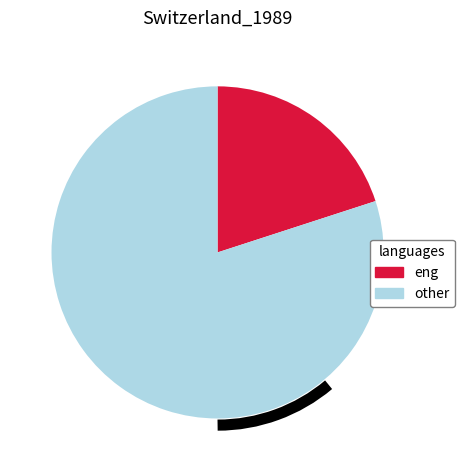

How many segments does this pie chart have?

2